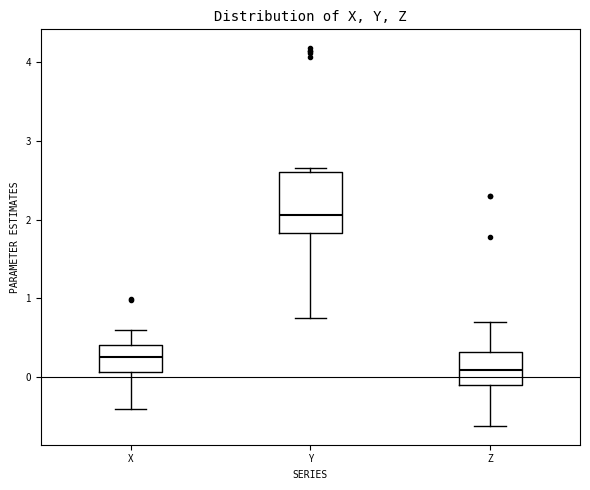

Where does the lower whisker of the box for Y end on the y-axis? The values are not printed on the chart, so give them approximately, as read against the axis.

0.8